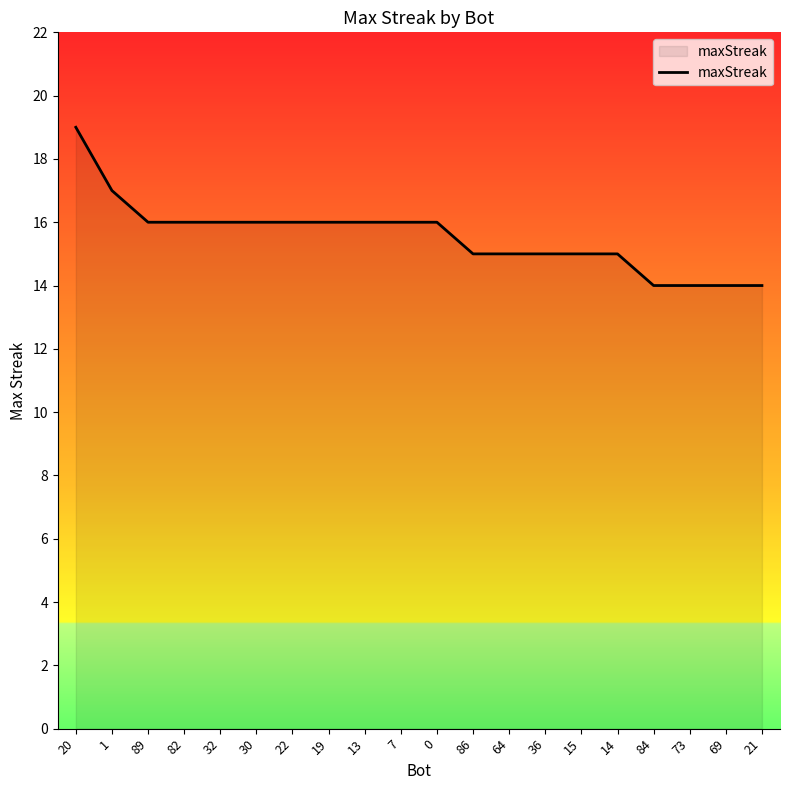

What is the approximate value at 64?

15